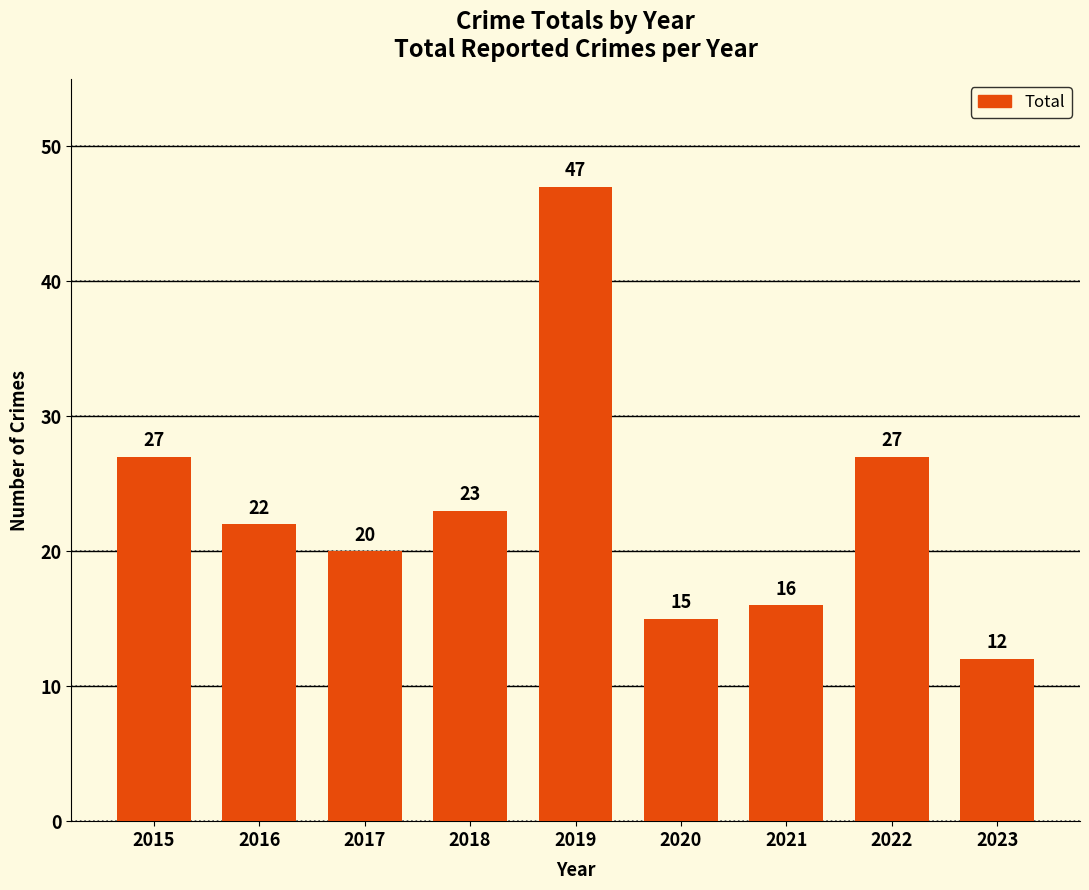

What is the ratio of the value at 2017 to the value at 2019?

0.4